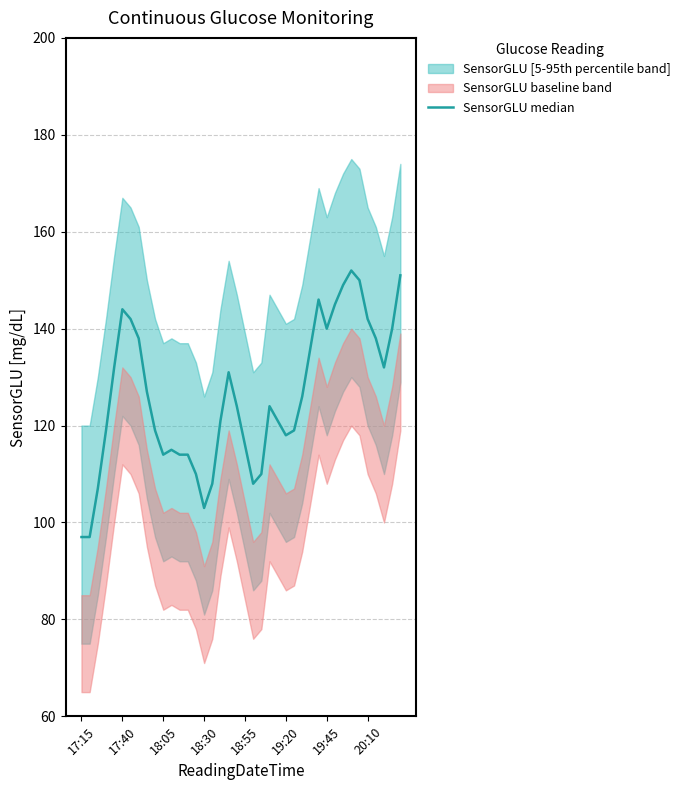

What is the value of the 26th point from the left?

118